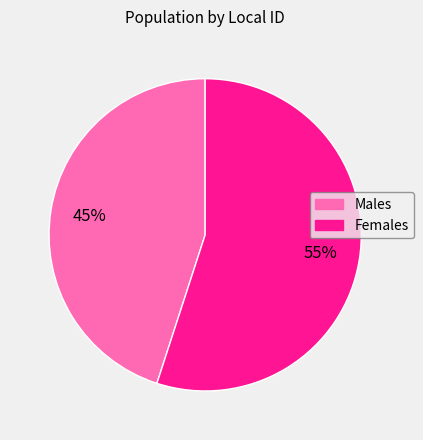

To the nearest percent, what is the difference between the largest and smallest slice percentages?

10%